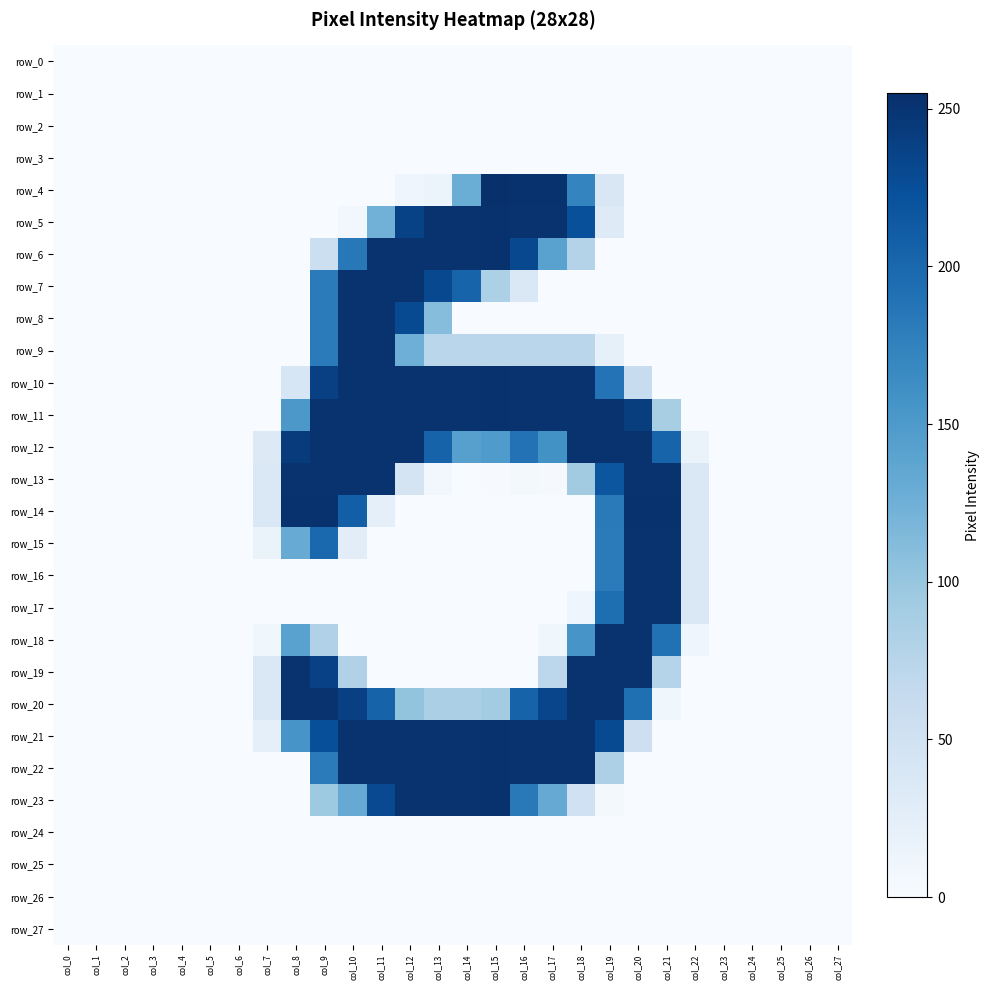

What is the total value across all series at col_16?

2436